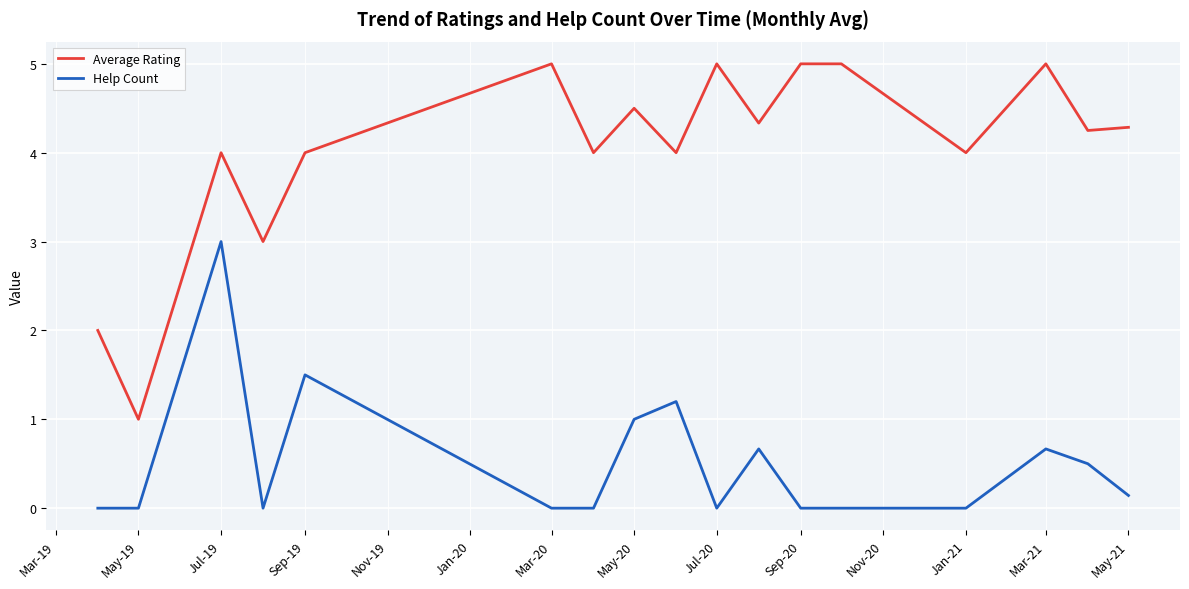

What is the highest value of the Average Rating series?

5.0